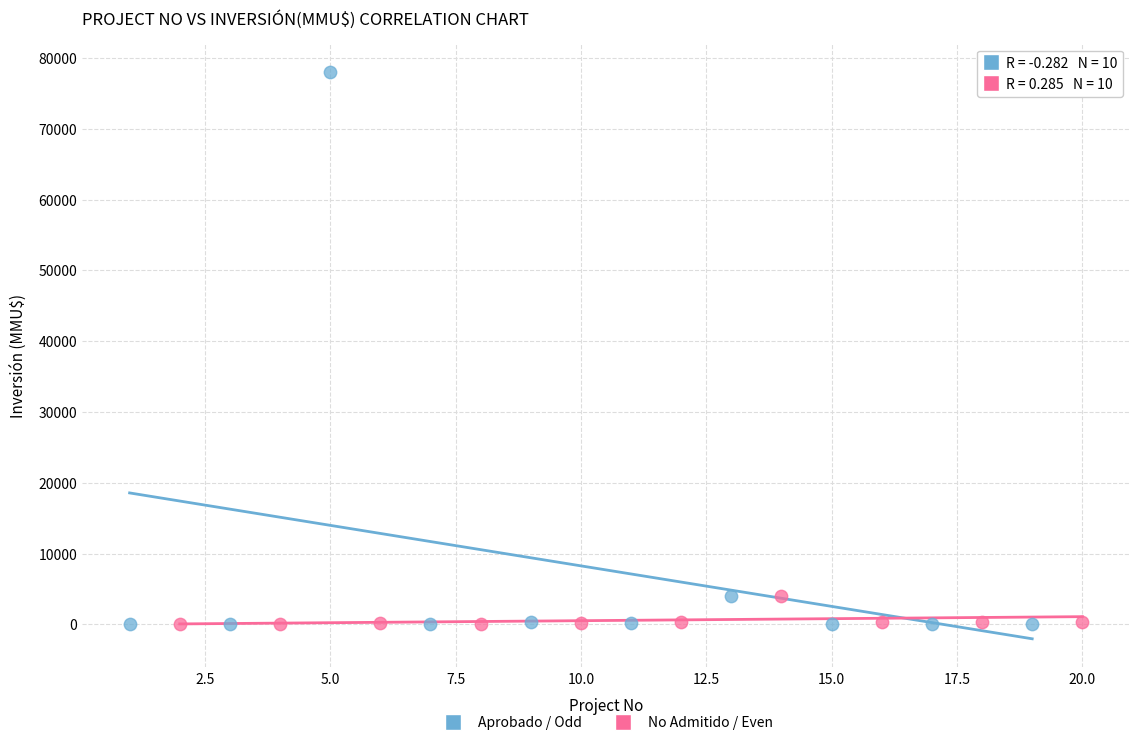

Which series has the widest spread of Y values?

Aprobado / Odd